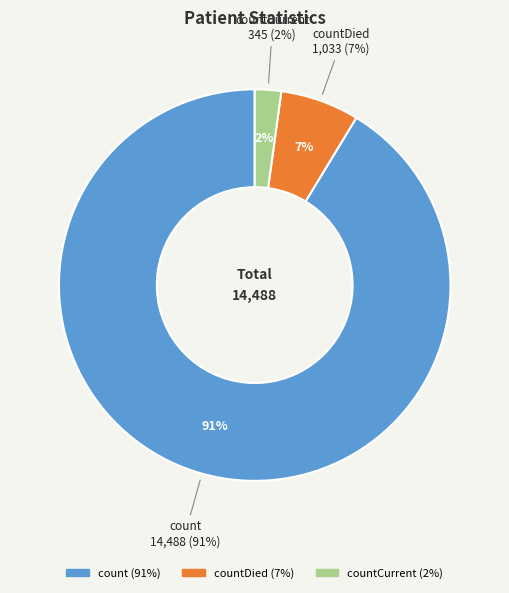

What is the largest slice in the pie chart?

count